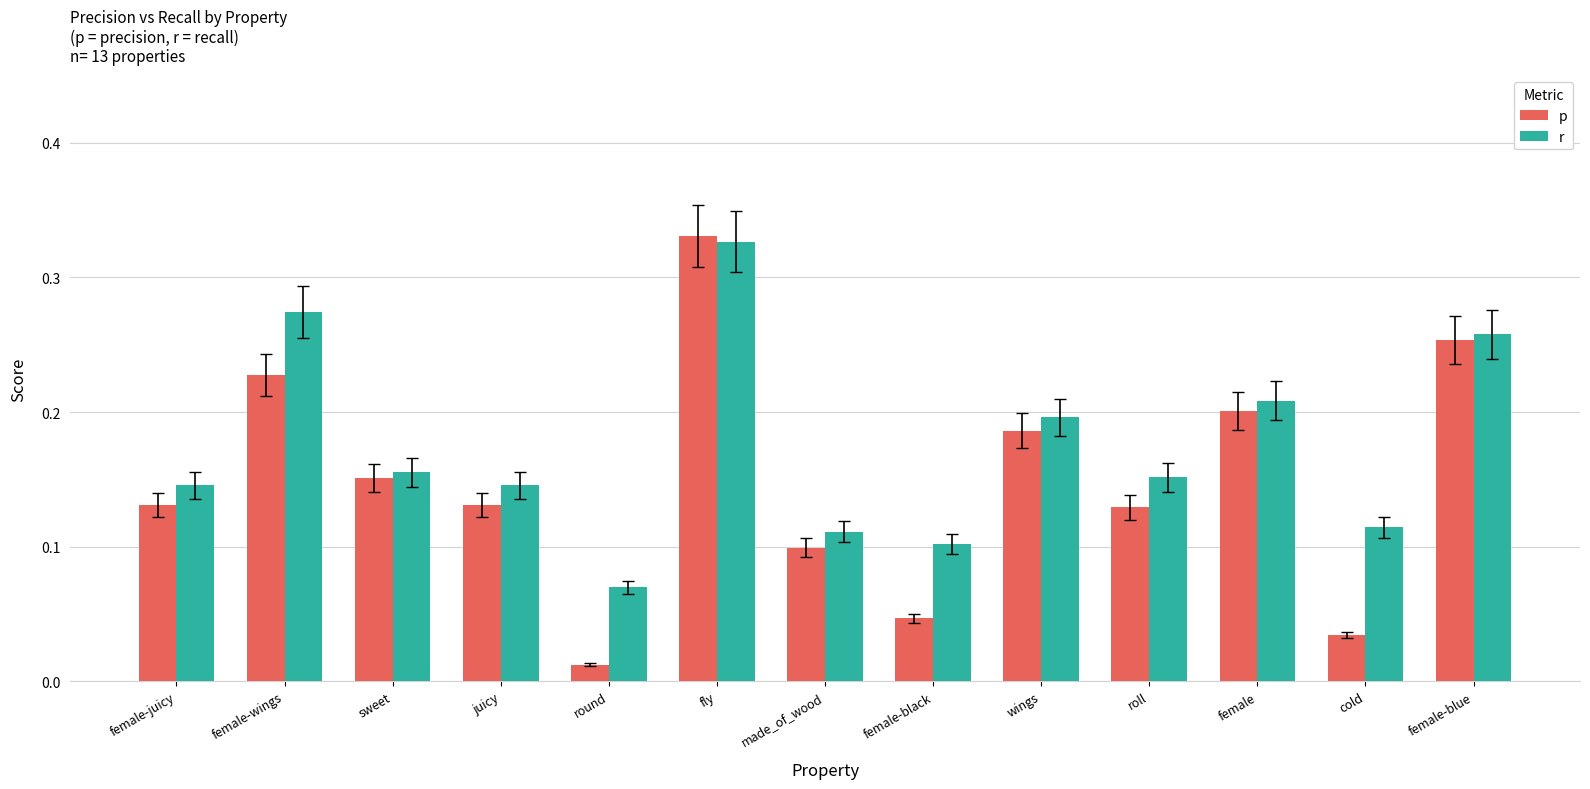

Which series has the largest total across all categories?

r